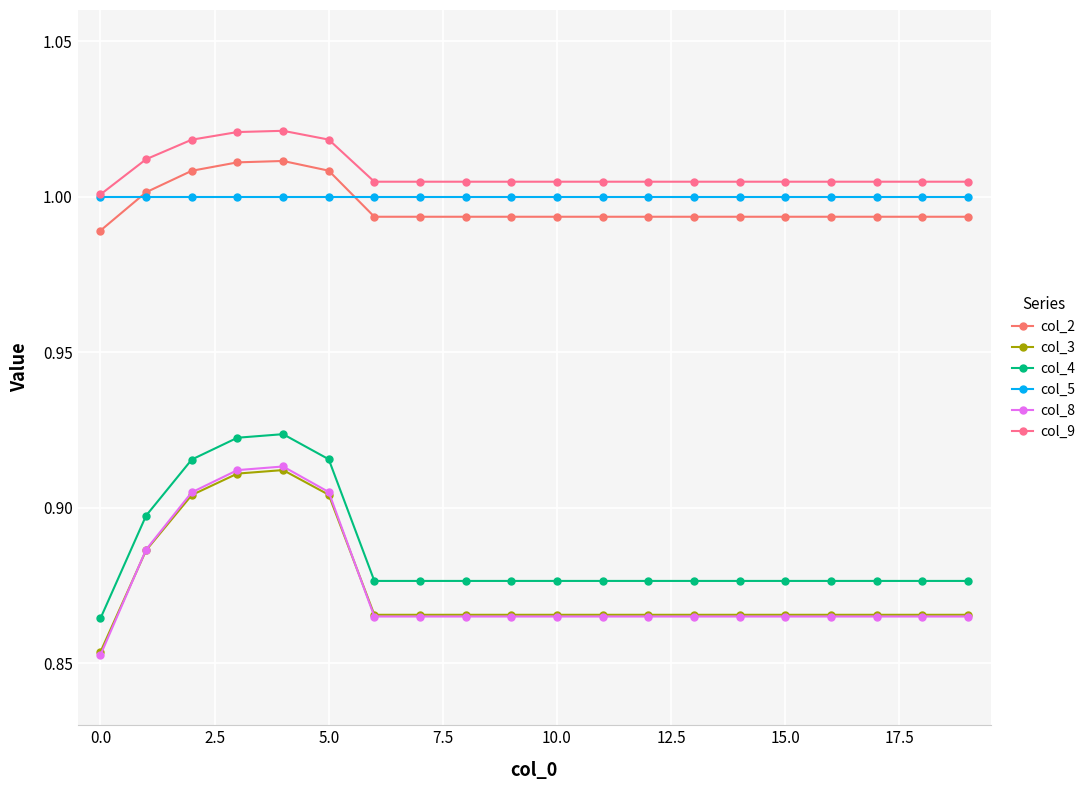

What is the average value of the col_8 series?

0.9